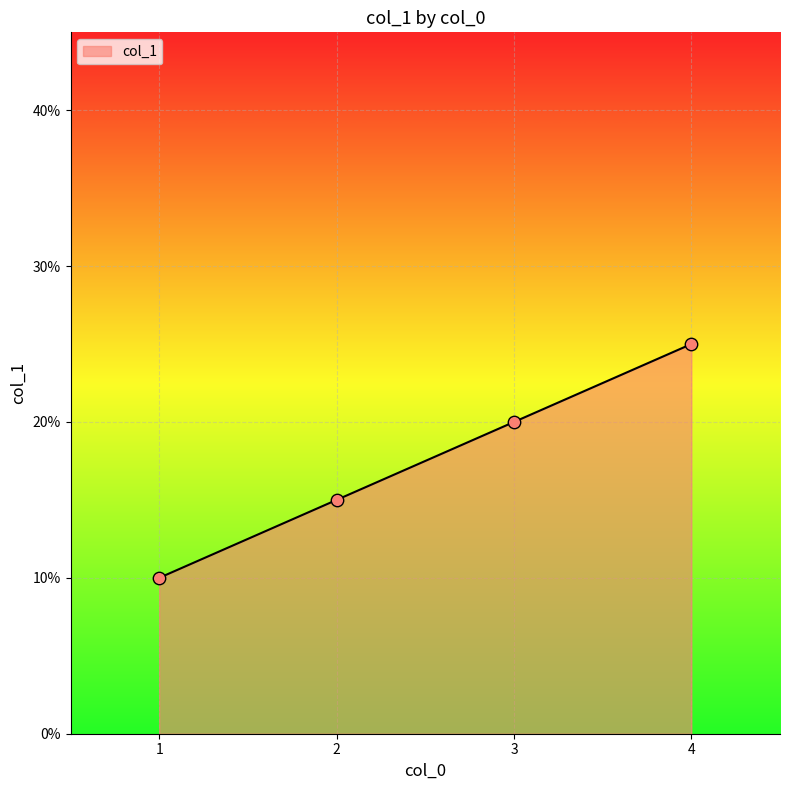

What is the change in value from 1 to 3?

+10